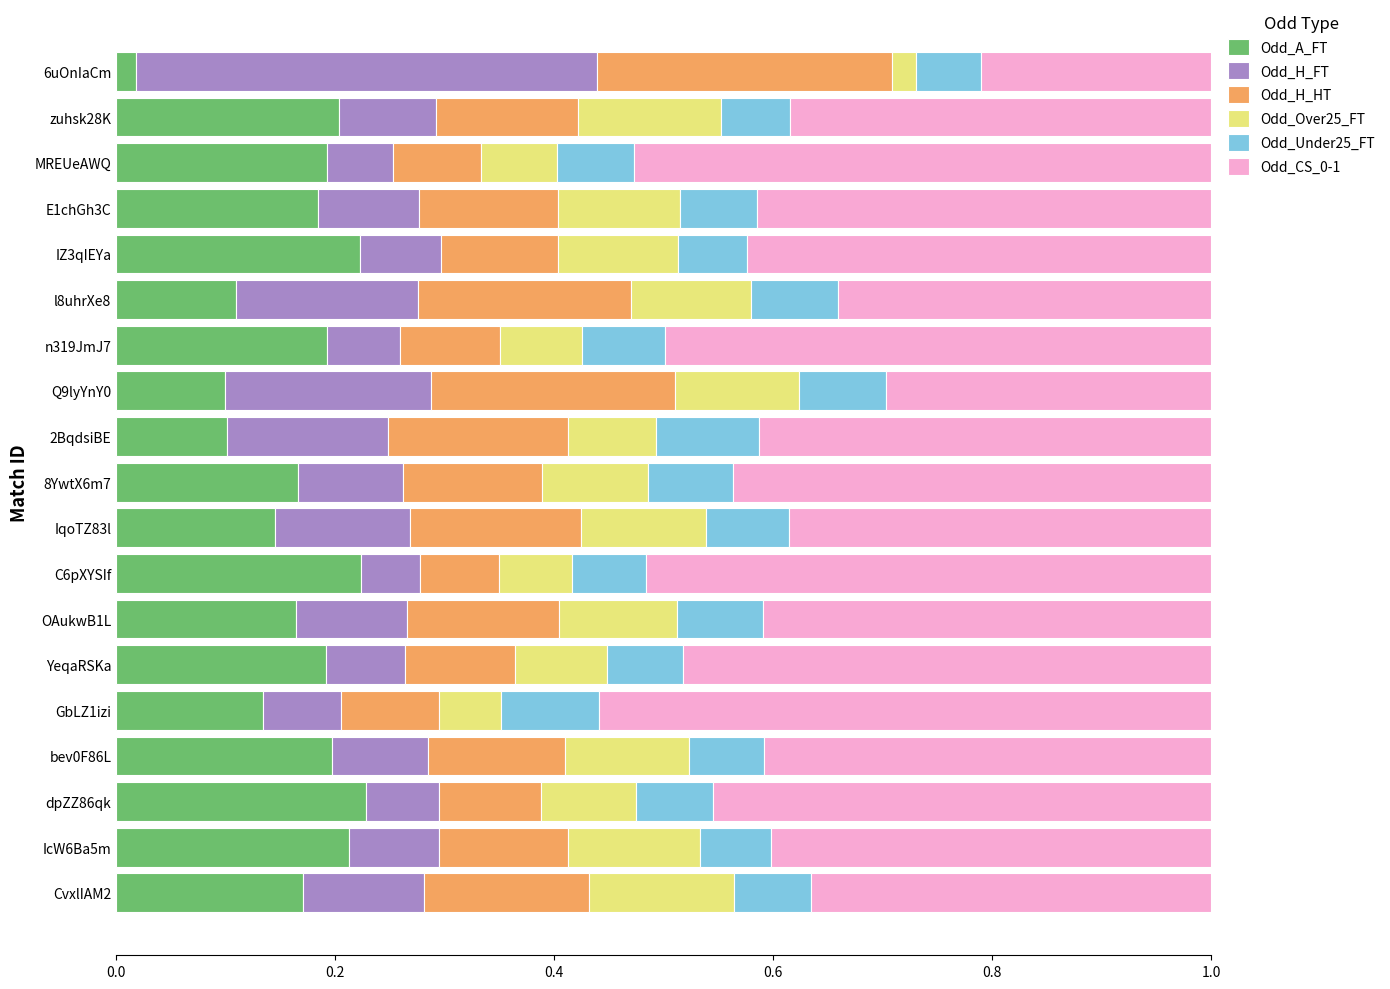

Is it true that Odd_A_FT equals 0.3 at MREUeAWQ?

False